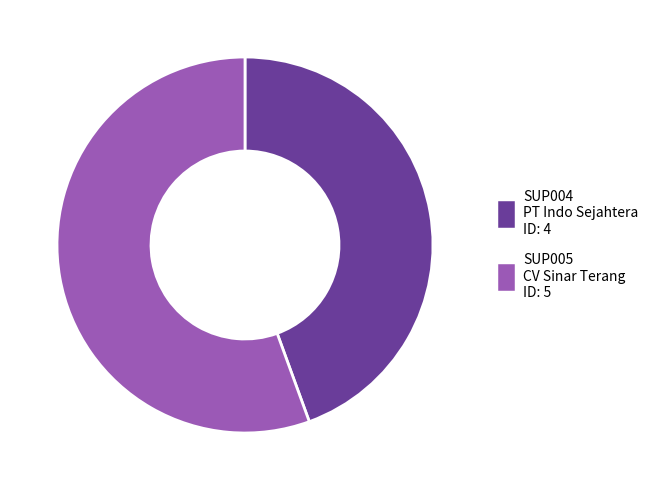

Which category has the biggest portion of the pie?

SUP005